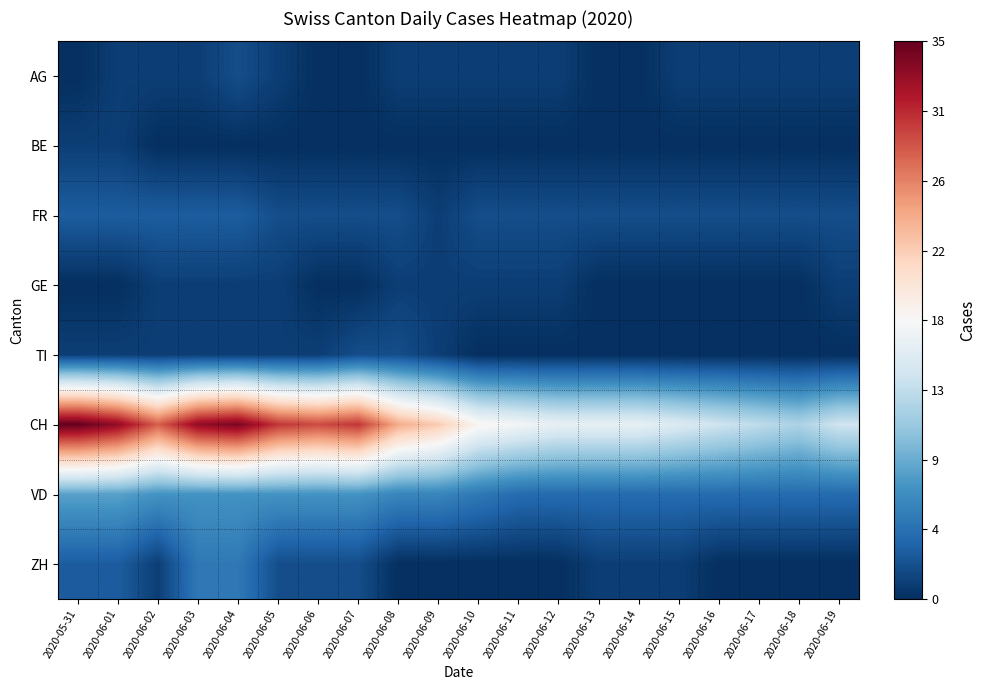

What is the total value across all series at 2020-06-17?

20